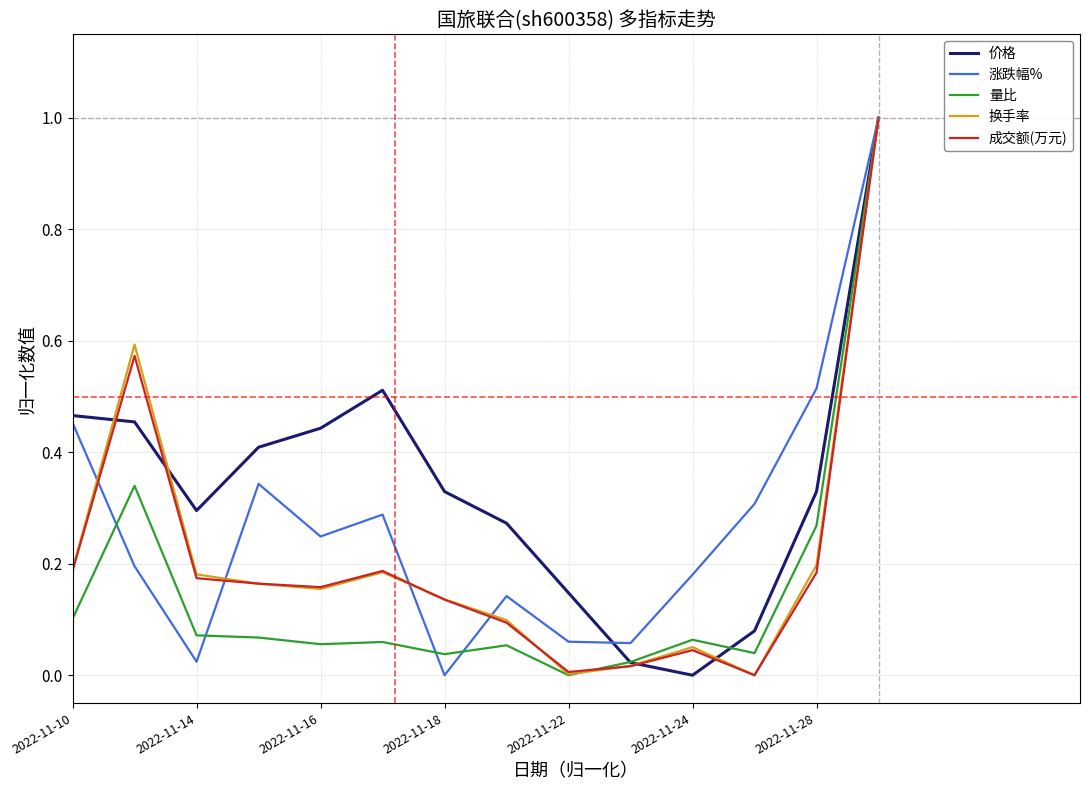

How many lines are shown in the chart?

5